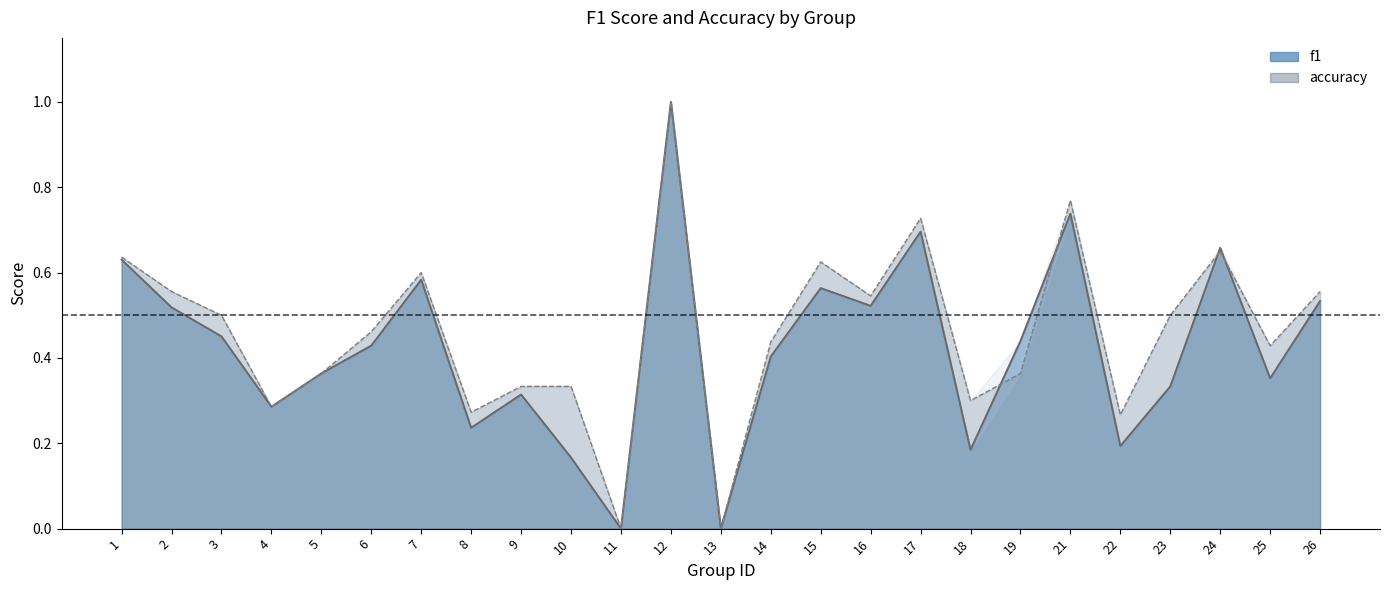

Rank the categories by f1 value from lowest to highest.

11, 13, 10, 18, 22, 8, 4, 9, 23, 25, 5, 14, 6, 19, 3, 2, 16, 26, 15, 7, 1, 24, 17, 21, 12